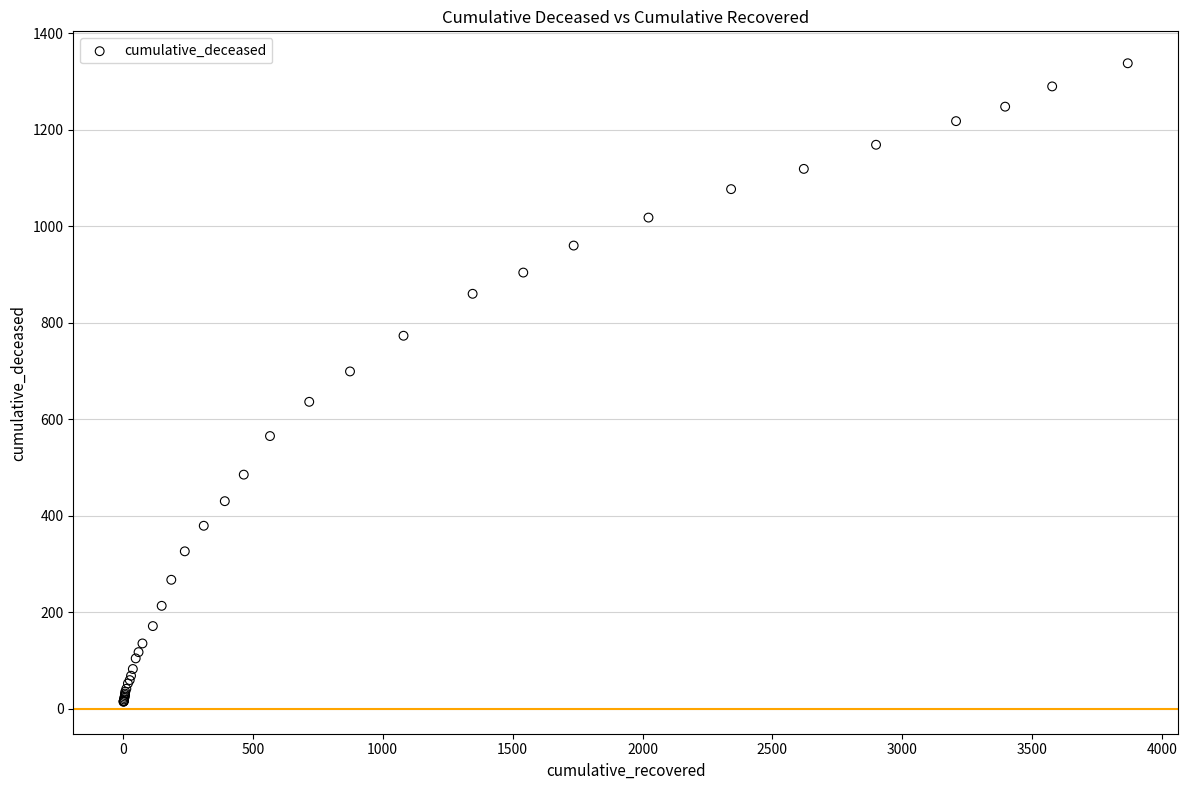

What Y value in the scatter plot is closest to 676?

699